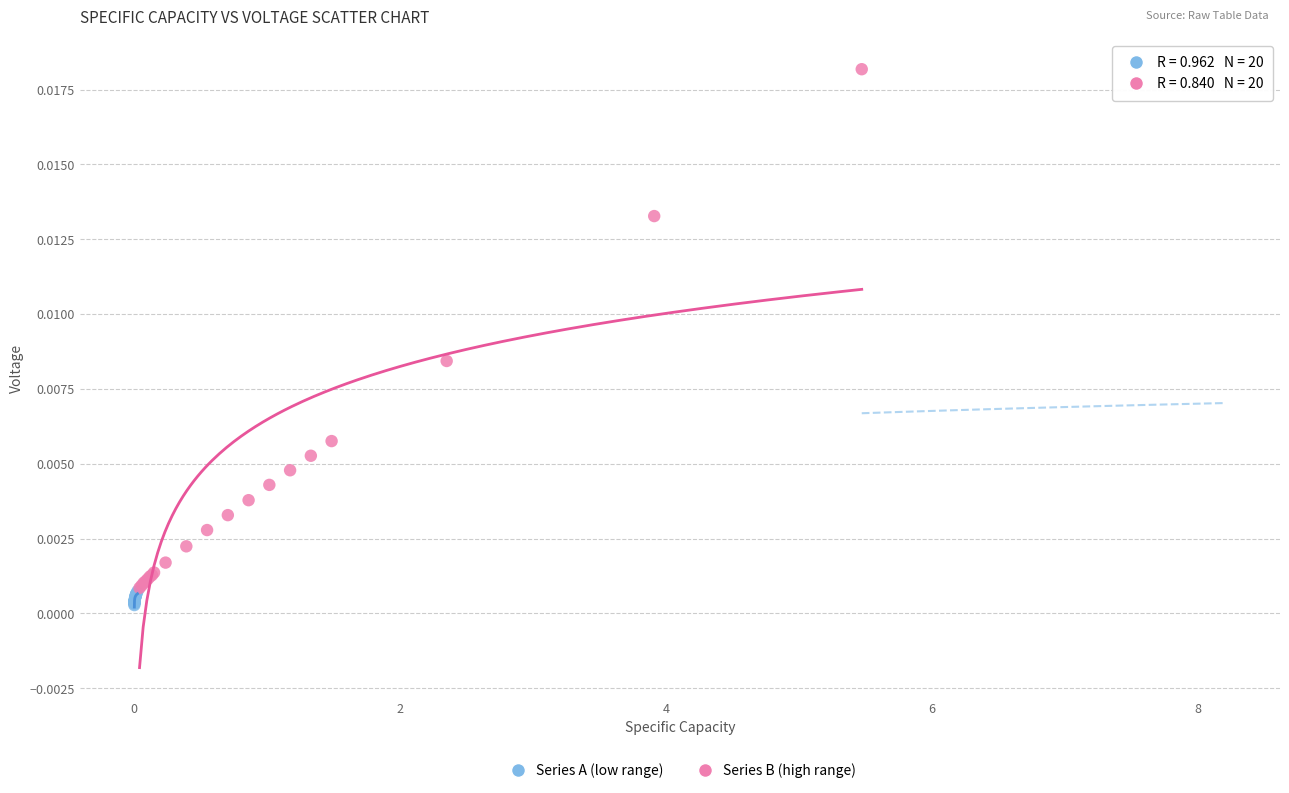

Which series contains the highest Y value?

Series B (high range)